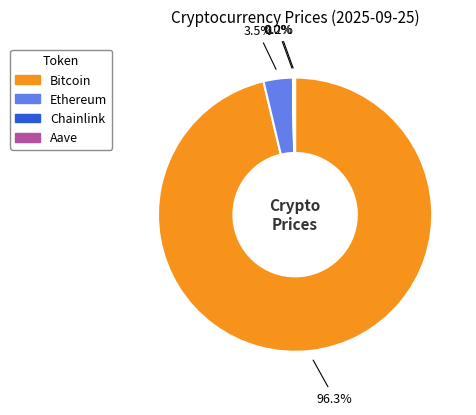

What percentage is the Bitcoin slice, to the nearest percent?

96%